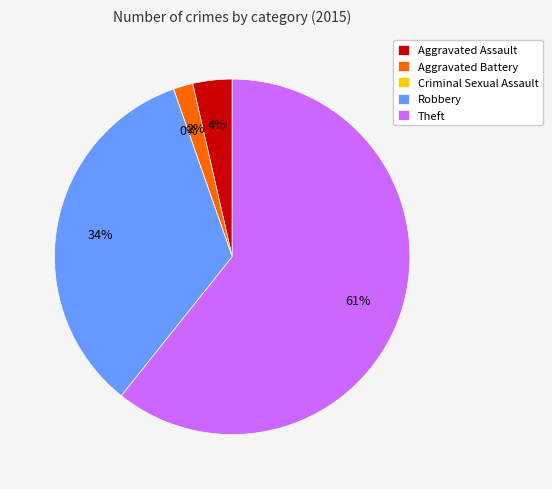

What is the largest slice in the pie chart?

Theft